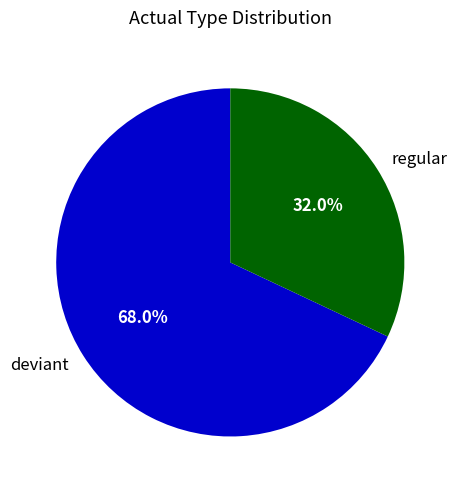

Combined, do deviant and regular account for over 50%?

Yes